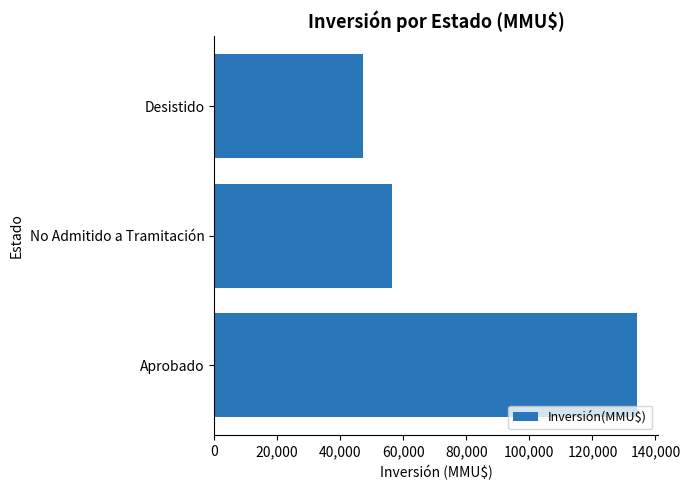

Rank the categories by value from lowest to highest.

Desistido, No Admitido a Tramitación, Aprobado